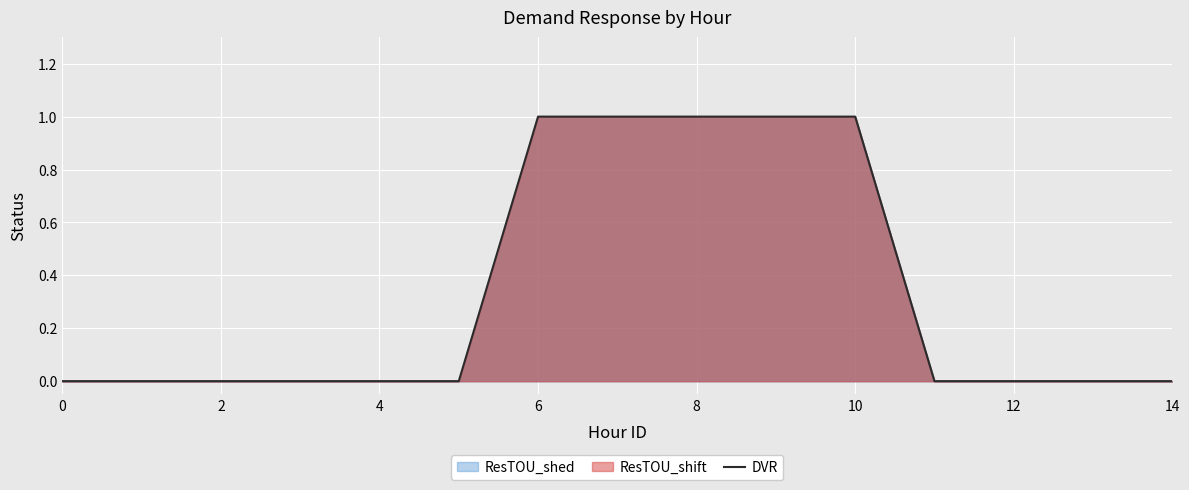

True or false: the data shows 0 at 0.

True